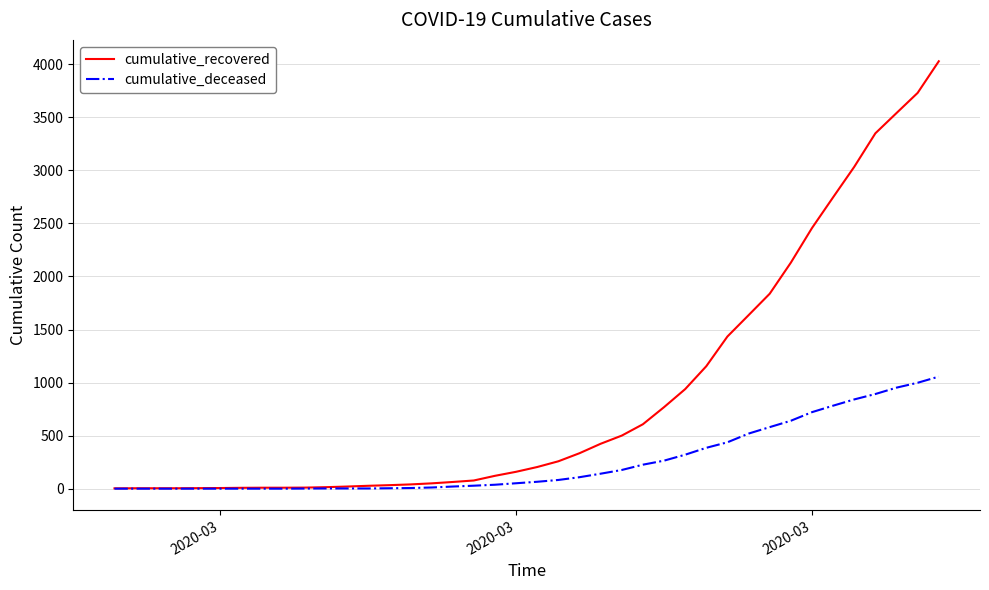

What is the highest value of the cumulative_recovered series?

4028